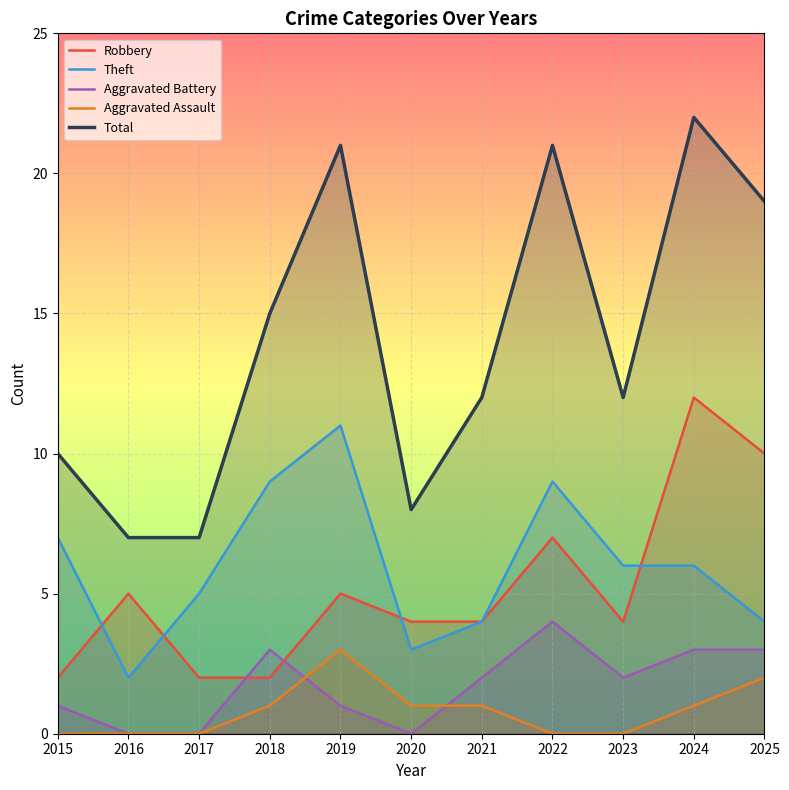

Where is Theft nearest to the value 6?

2023